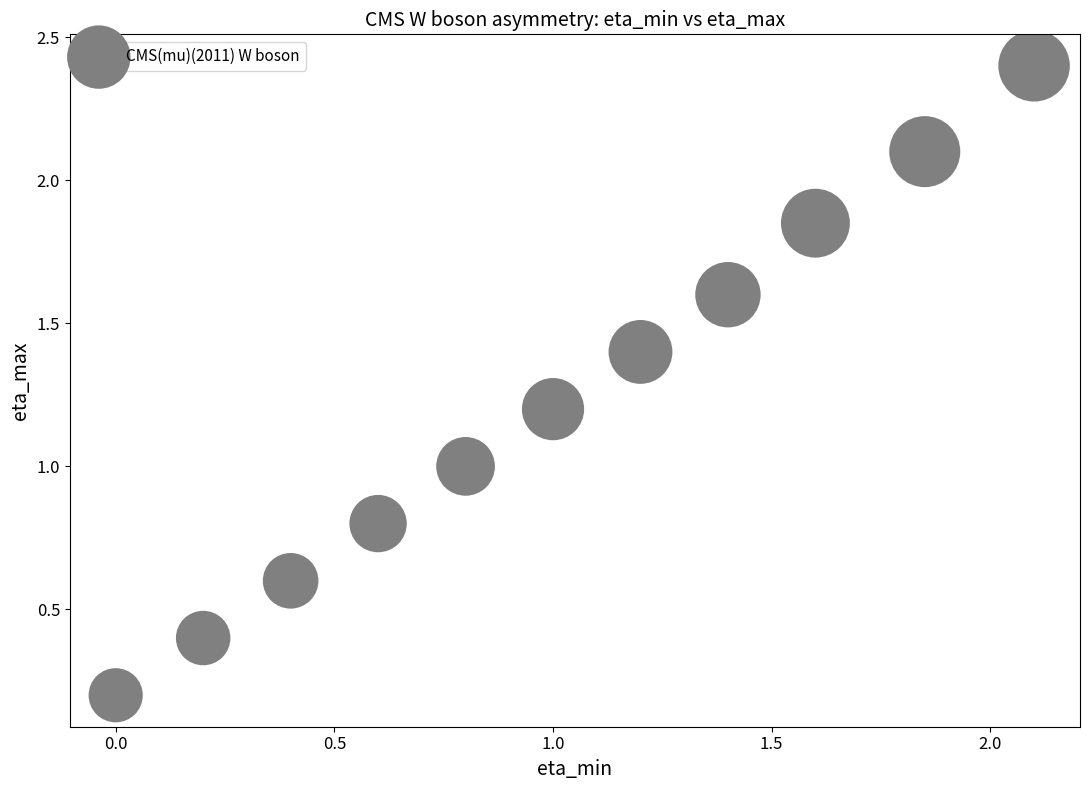

What is the average Y value?

1.2